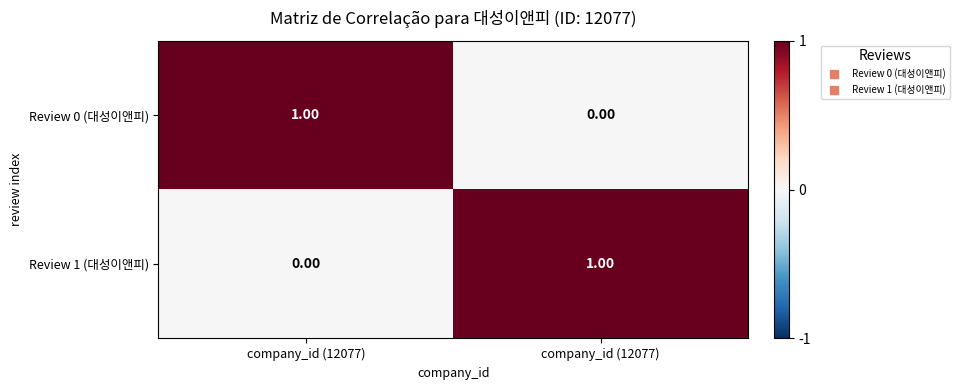

Which has a higher value, company_id (12077) or company_id (12077)?

company_id (12077)